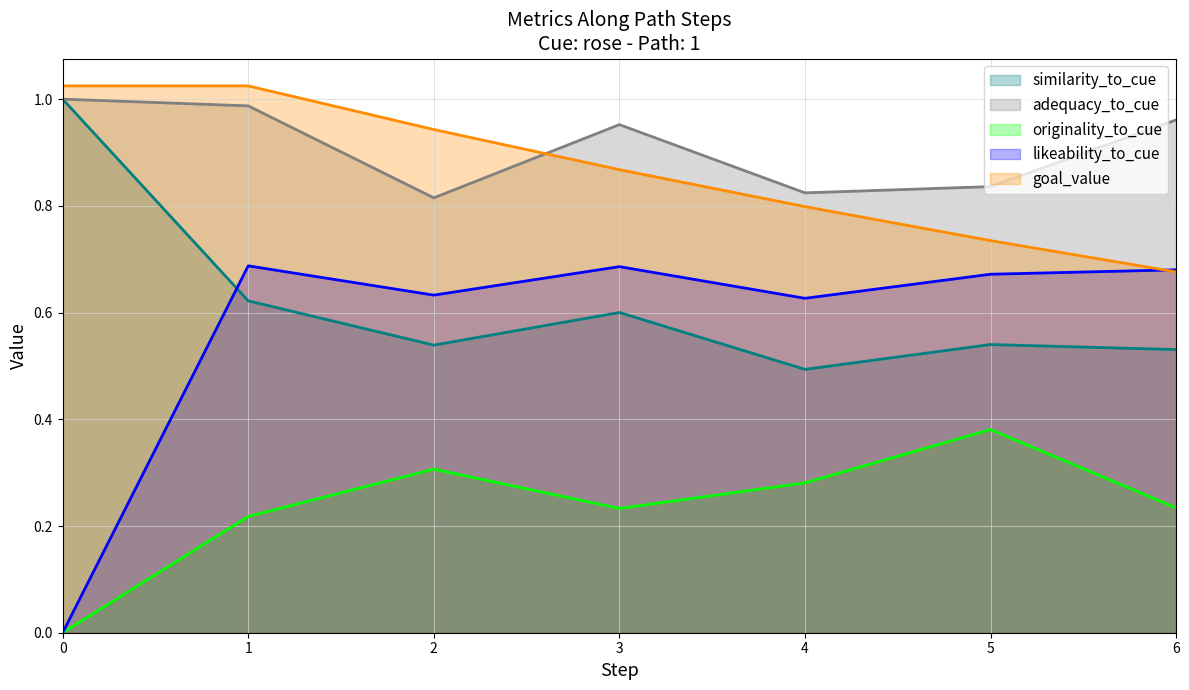

Which has a higher value, 4 or 6?

6